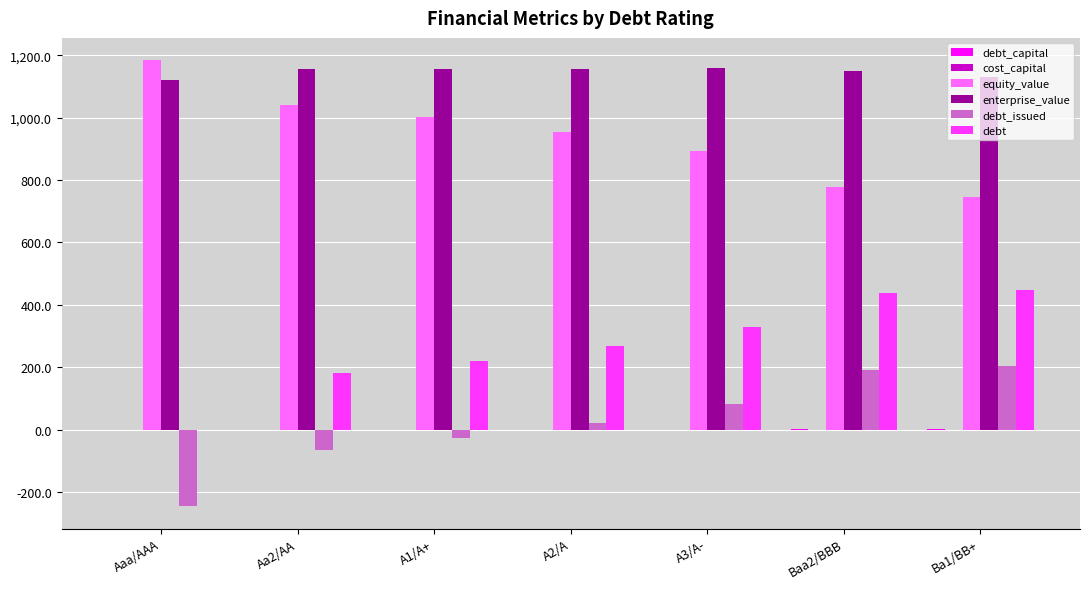

What is the sum of all debt values?

1880.2